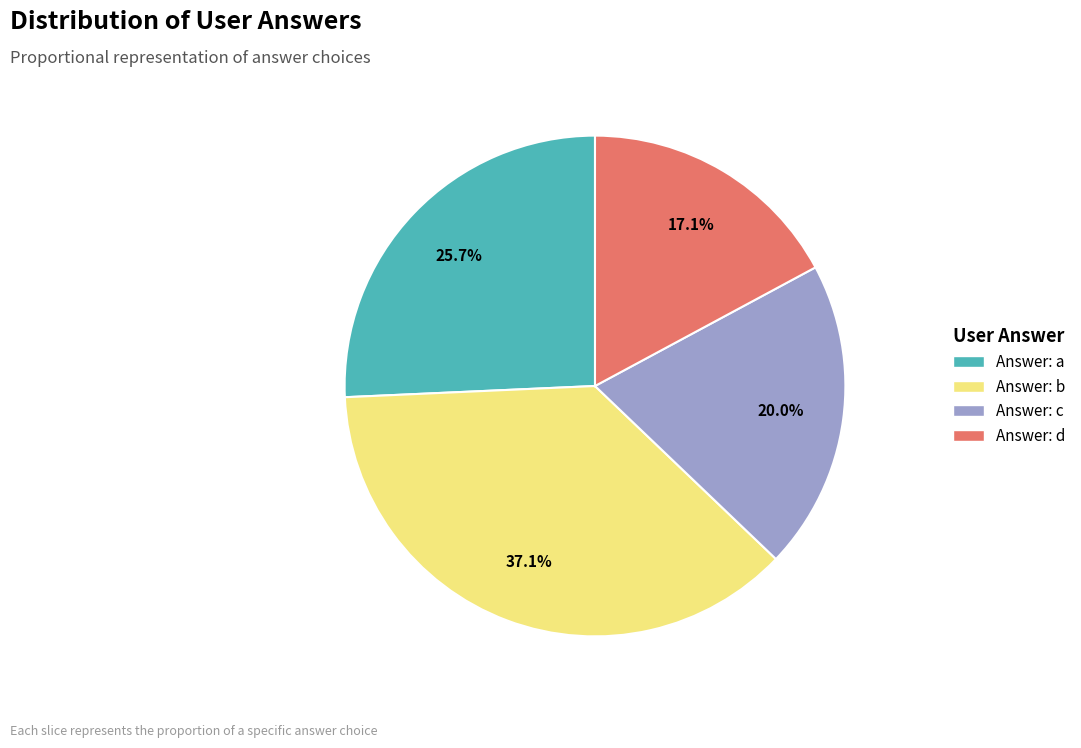

Is there a majority slice in this chart?

No